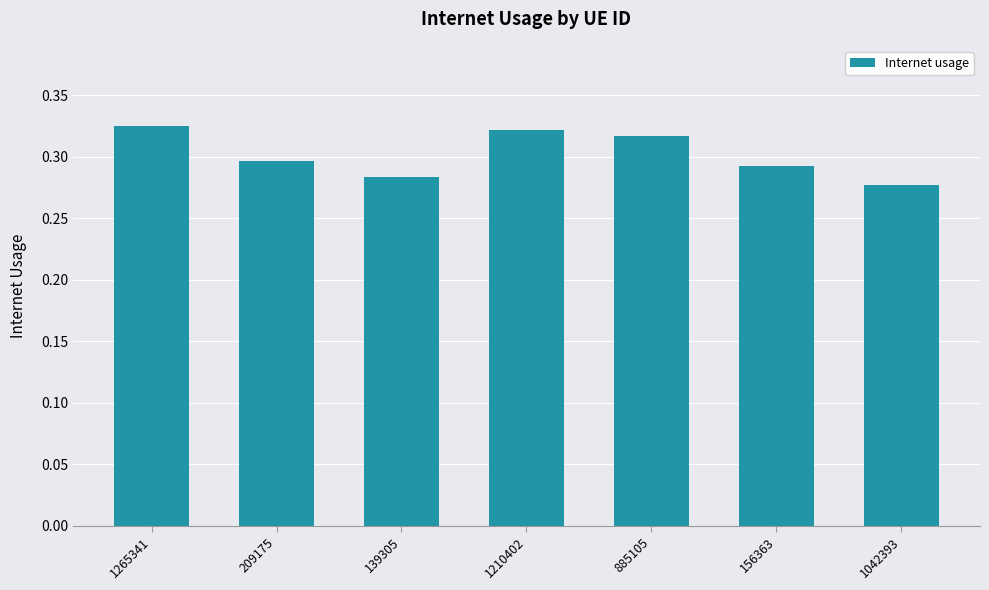

What position from the right is 1265341?

7